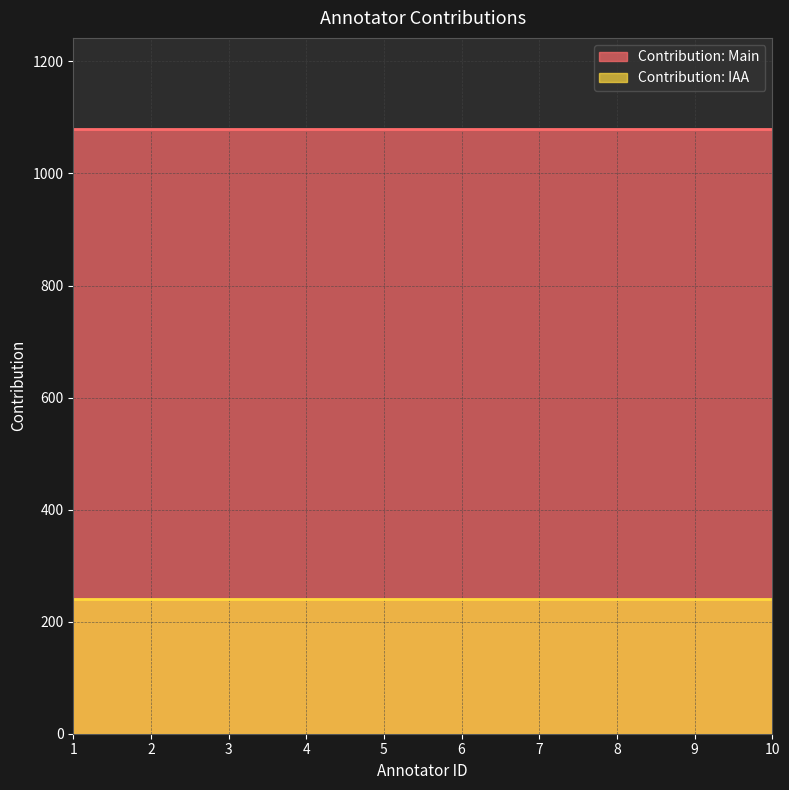

The Contribution: IAA series shows 240 at 6. True or false?

True